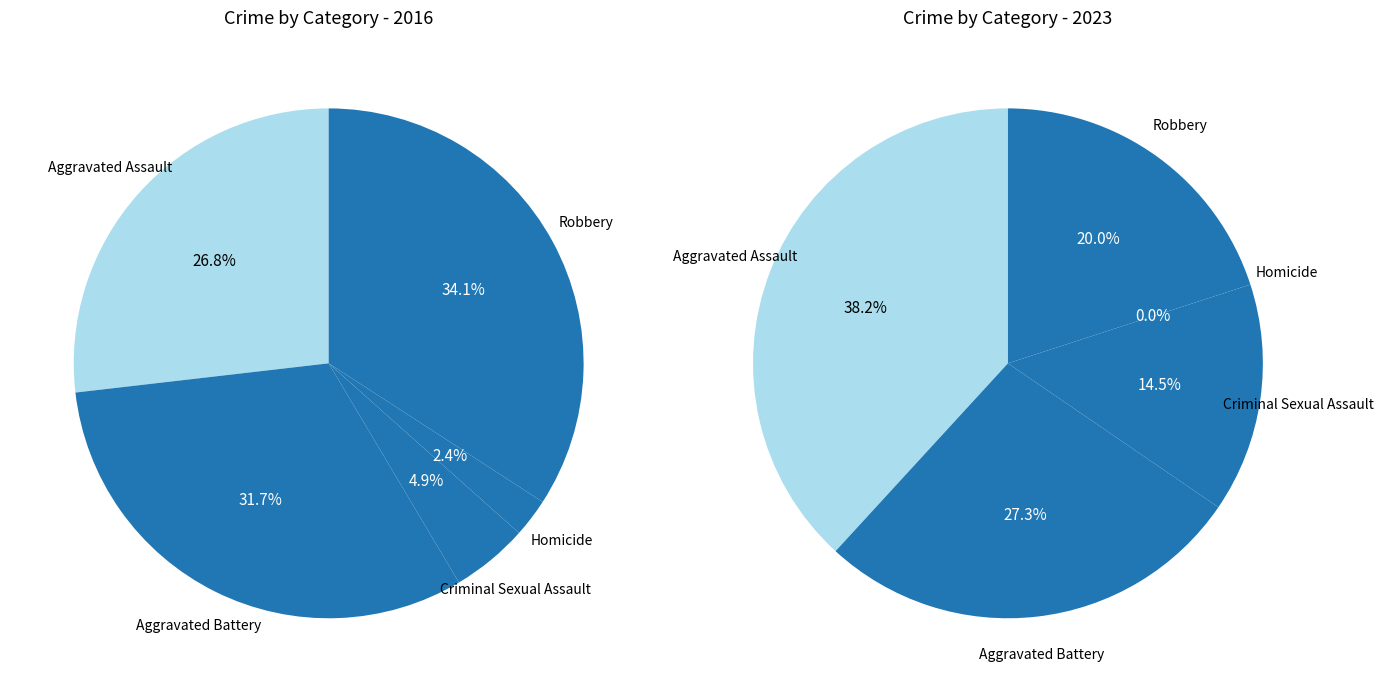

What percentage is the Homicide slice, to the nearest percent?

2%